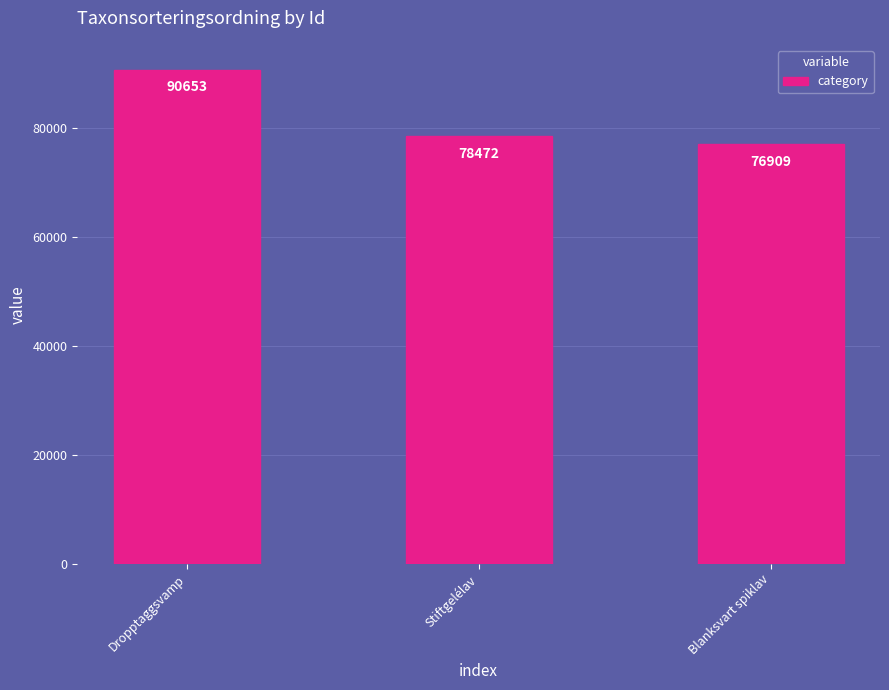

What is the value of the 2nd bar from the left?

78472